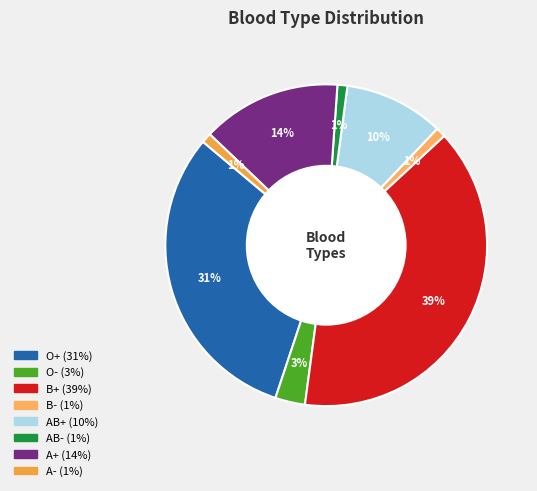

Does any single category account for the majority?

No